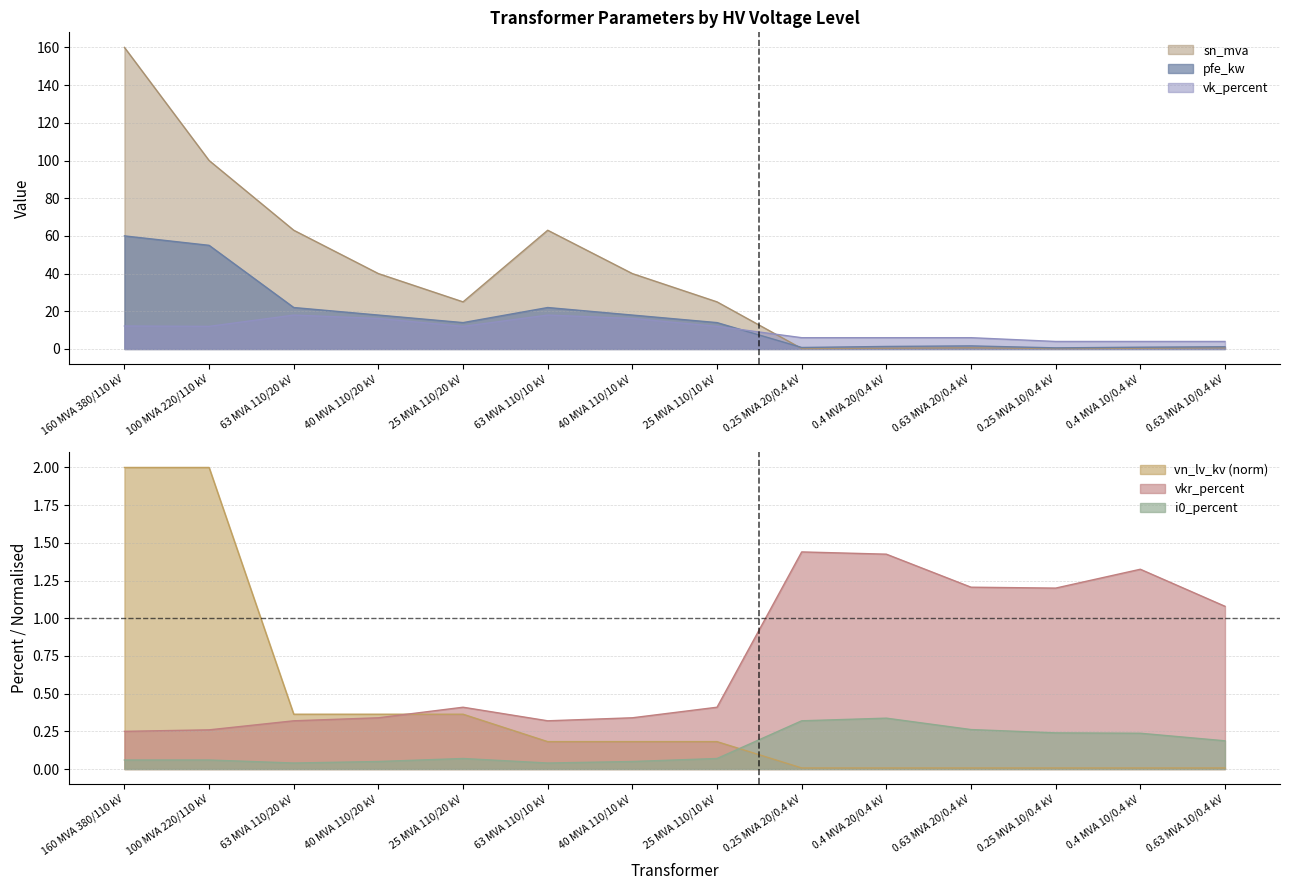

Is the value of pfe_kw at 63 MVA 110/10 kV greater than the value of vk_percent at 0.4 MVA 20/0.4 kV?

Yes